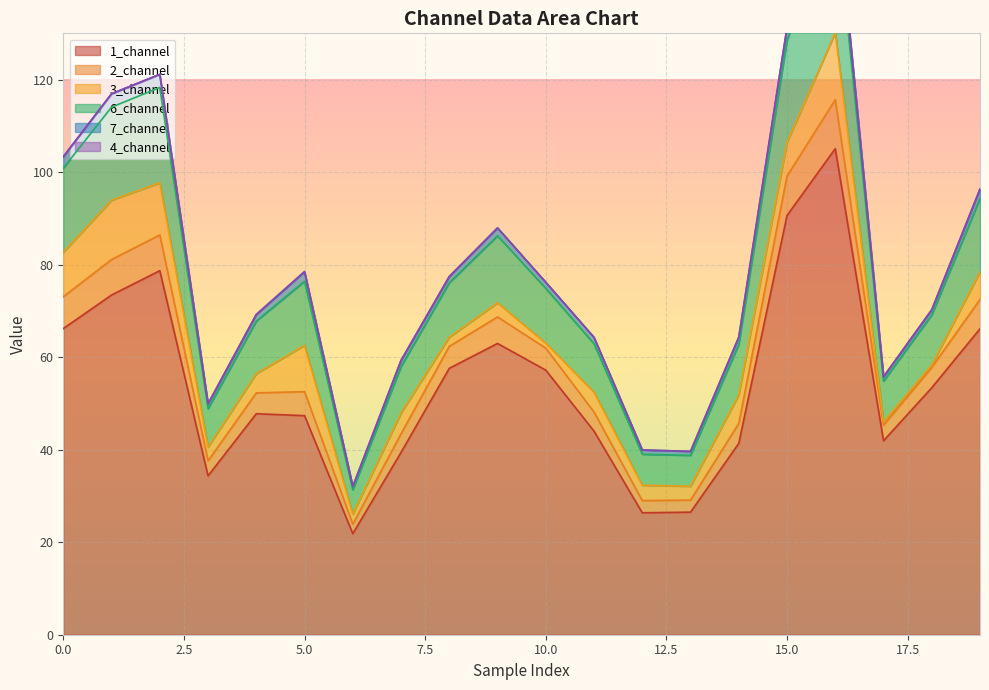

What value does the 1_channel series have at 5.0?

47.4